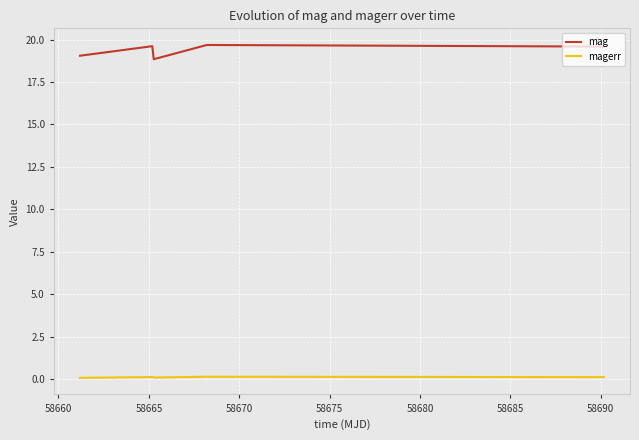

How many lines are shown in the chart?

2